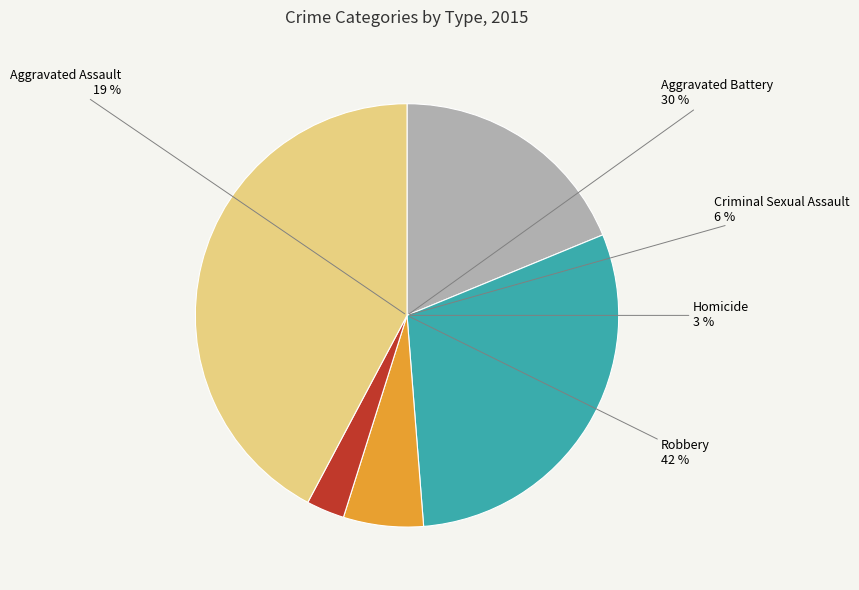

To the nearest percent, what is the difference between the Criminal Sexual Assault and Homicide slice percentages?

3%